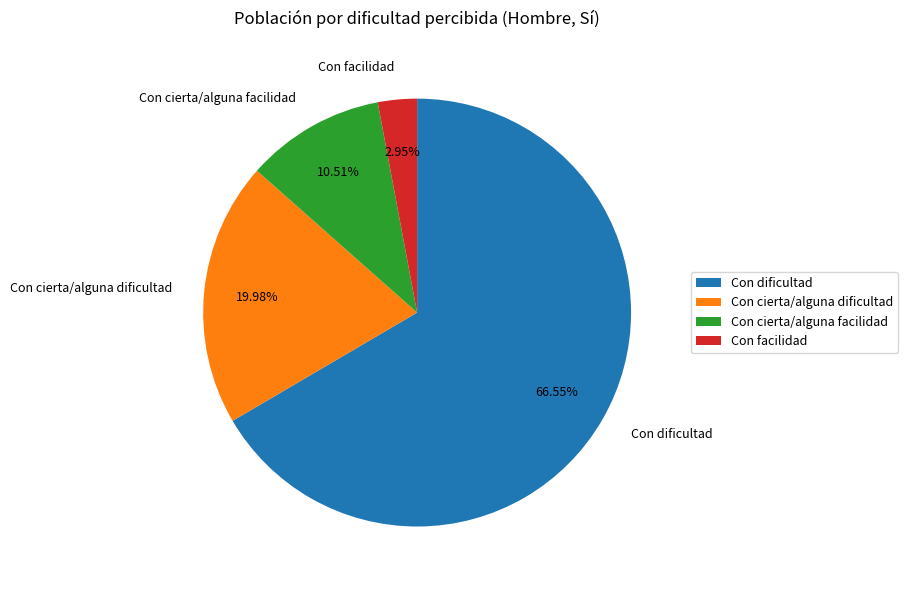

What percentage do Con dificultad and Con cierta/alguna dificultad together represent?

86.5%